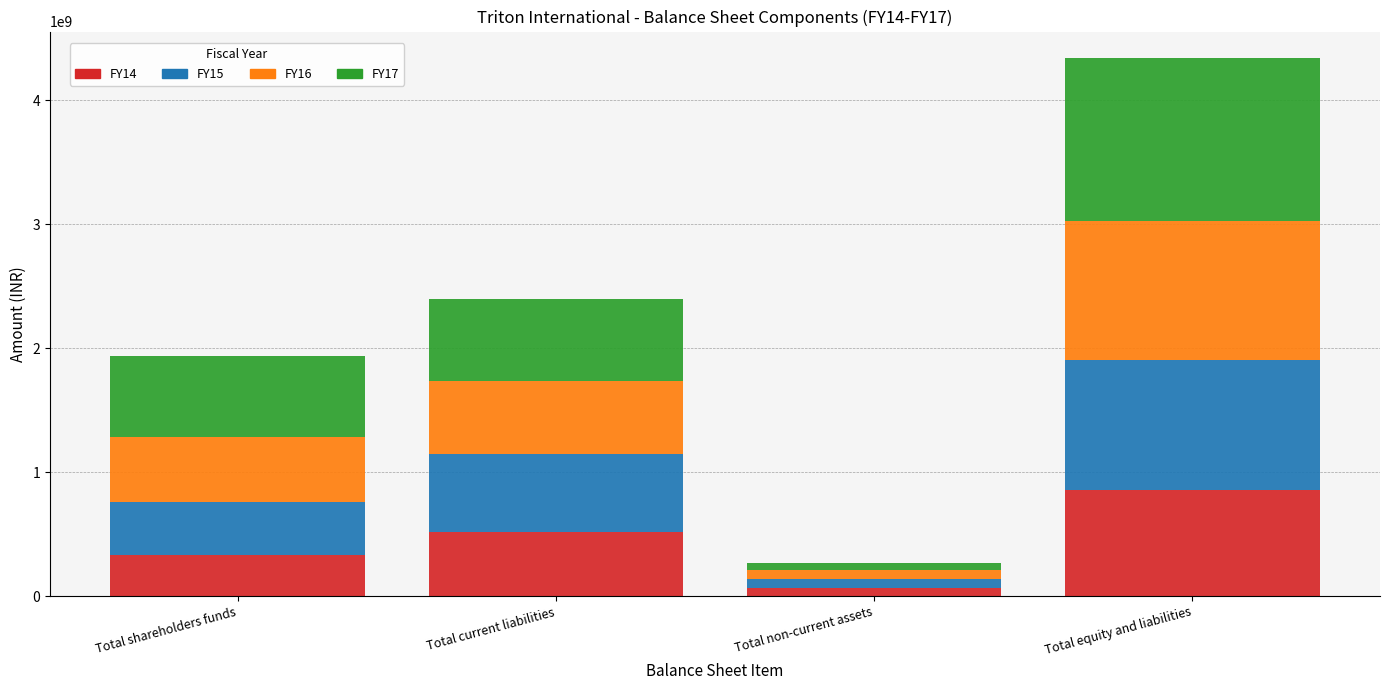

At which category is the sum across all series the highest?

Total equity and liabilities